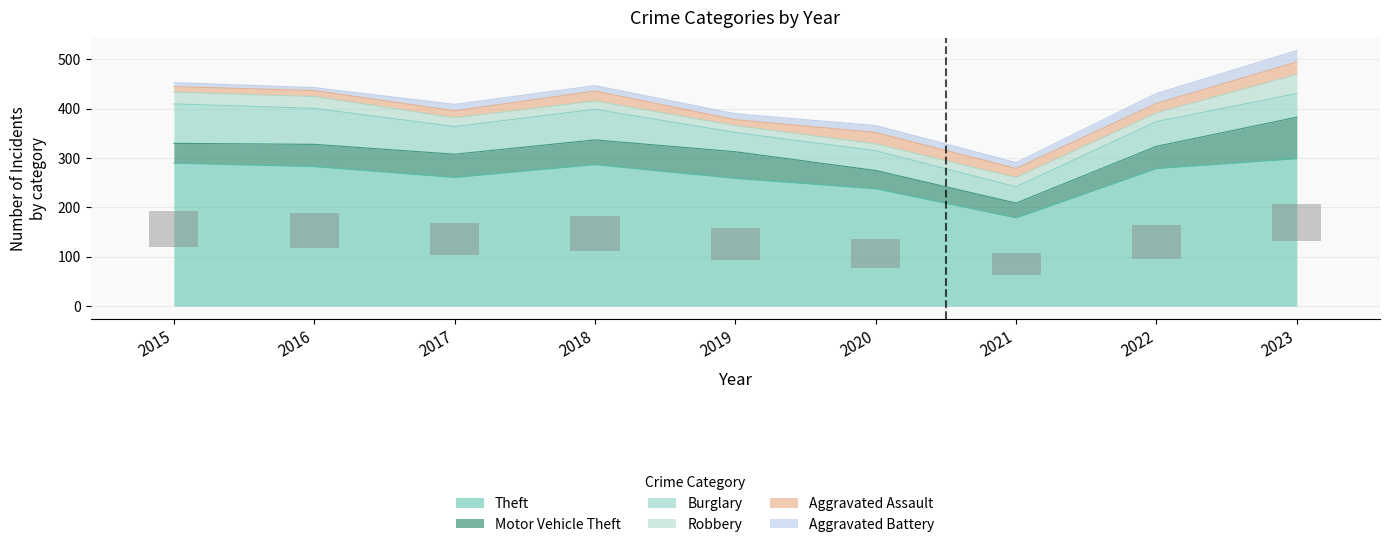

What is the difference between the highest and lowest values at 2021?

167